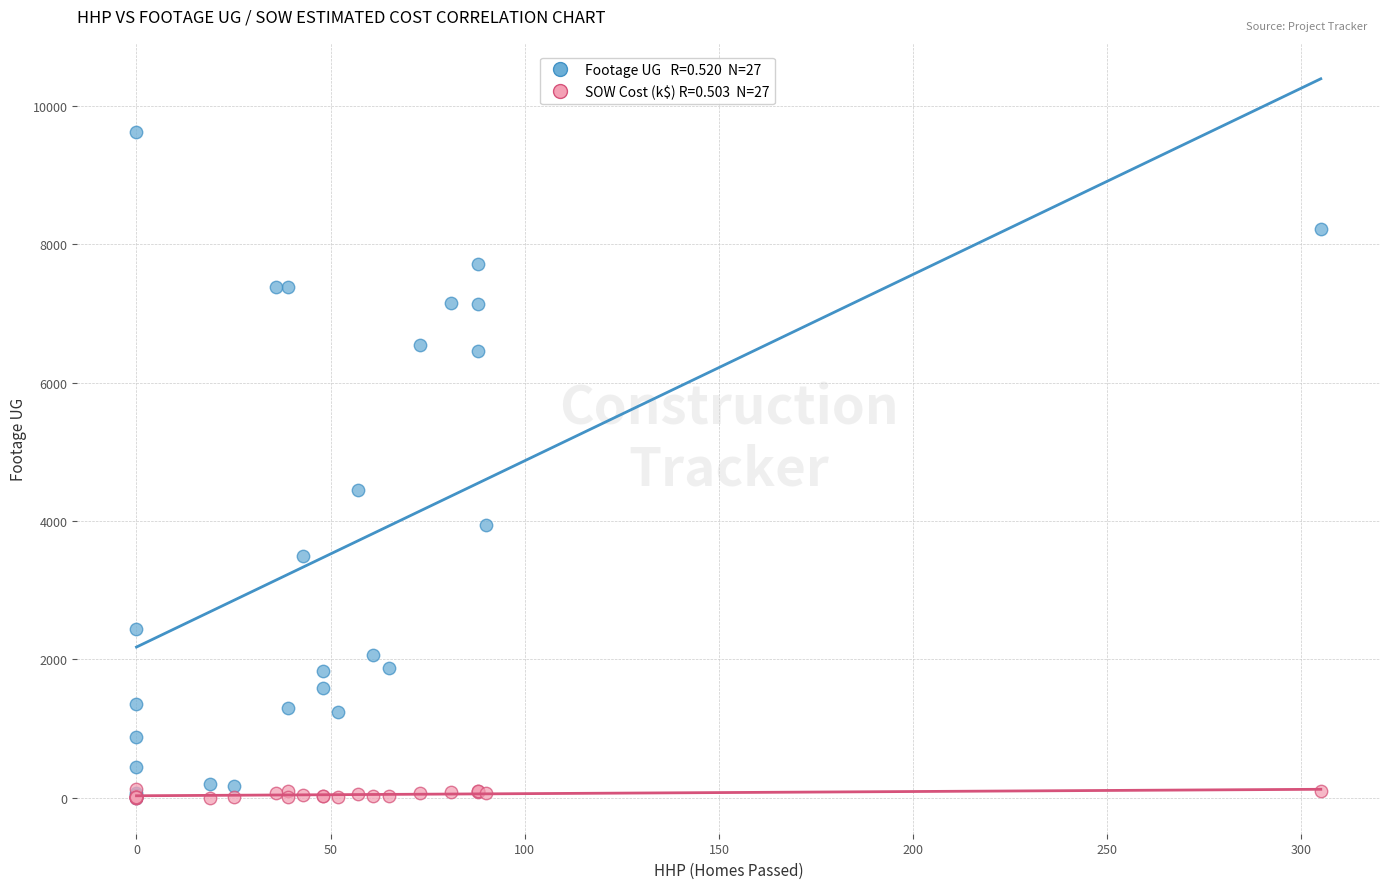

Across all series, what Y value is closest to 4809?

4443.0